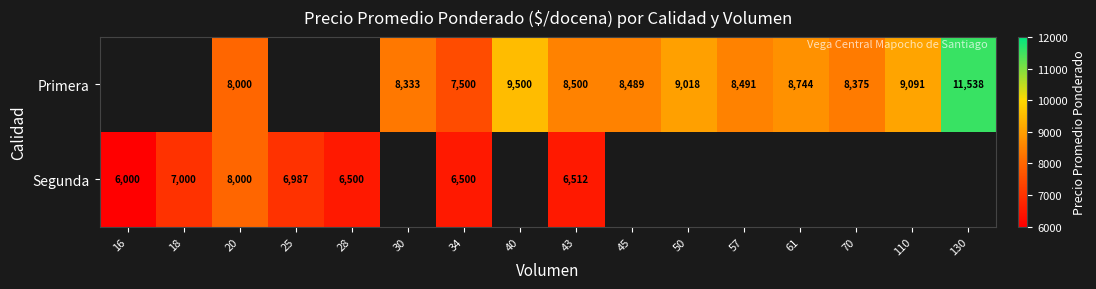

Is it true that Segunda equals 11353.7 at 25?

False